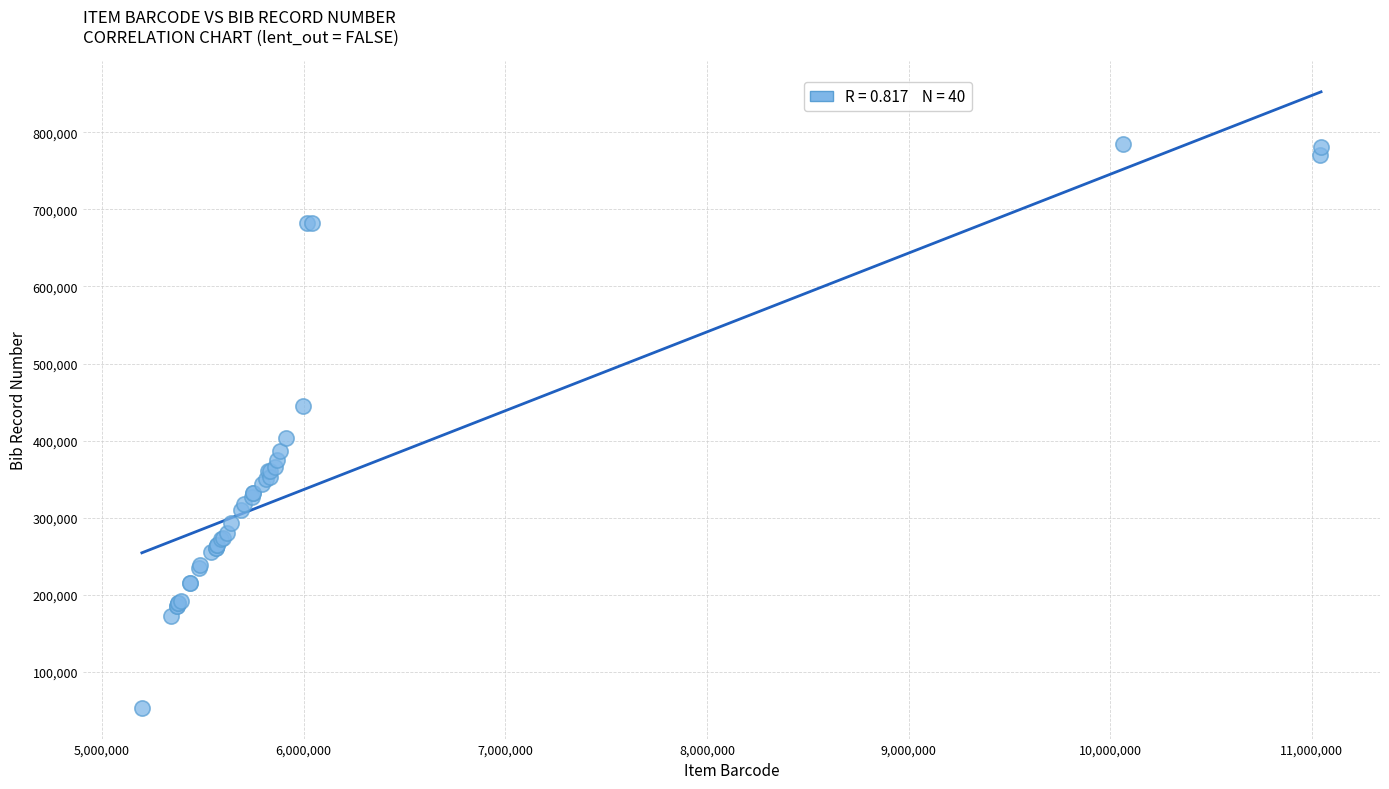

What Y value in the scatter plot is closest to 418819?

403221